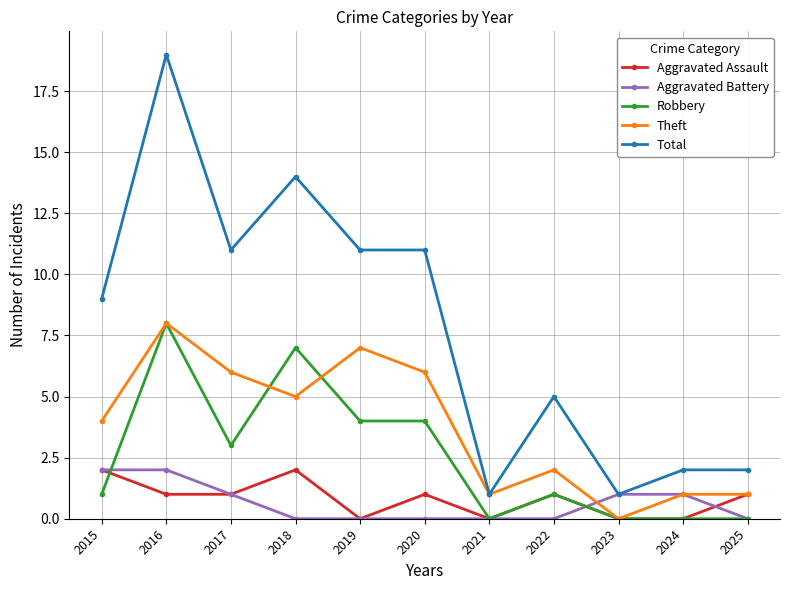

At which label is Theft closest to 4?

2015